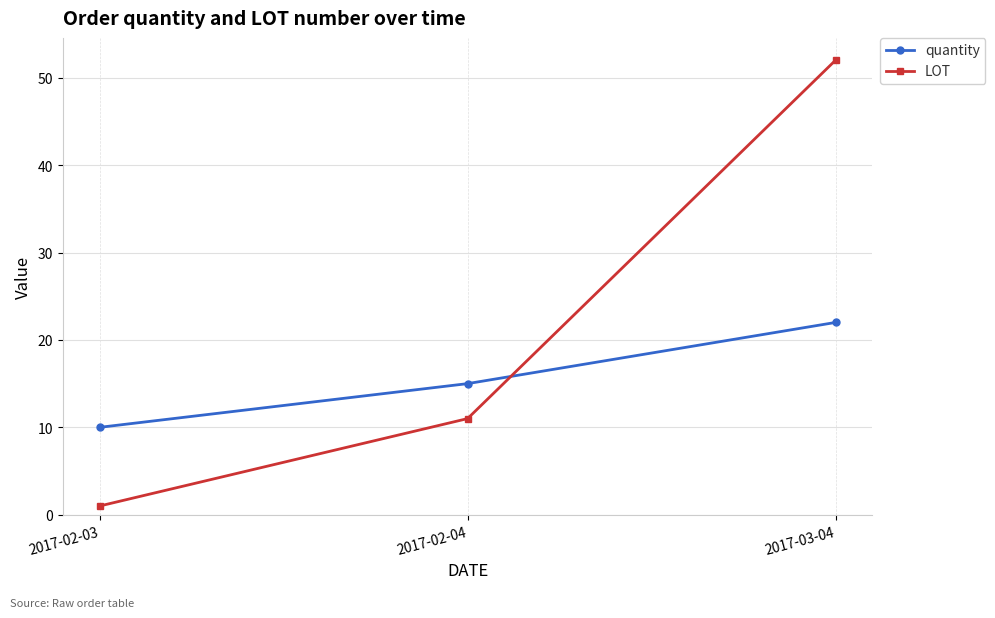

What is the average value of the LOT series?

21